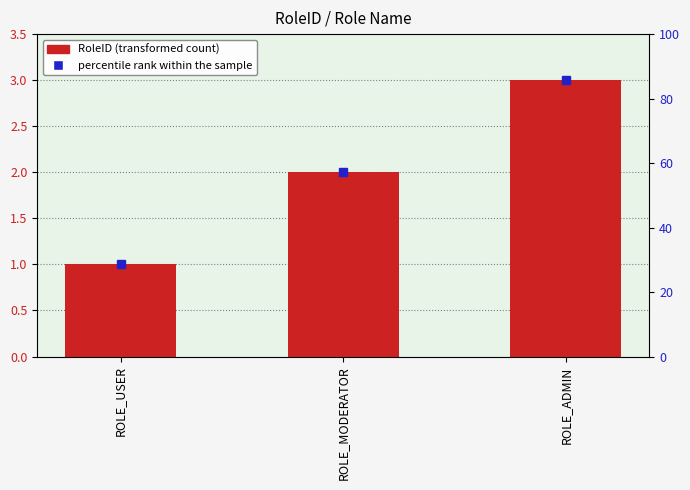

Rank the categories by percentile rank within the sample value from lowest to highest.

ROLE_USER, ROLE_MODERATOR, ROLE_ADMIN